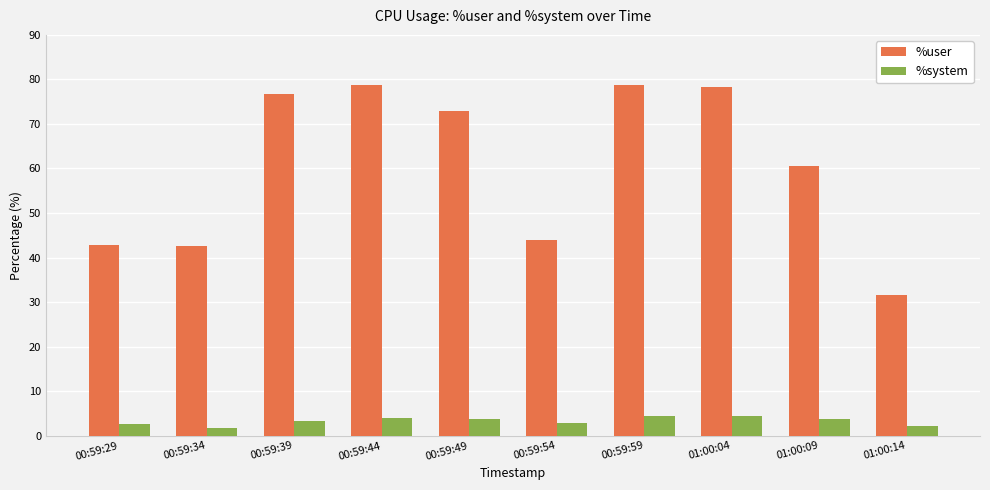

What is the smallest value displayed?

1.7